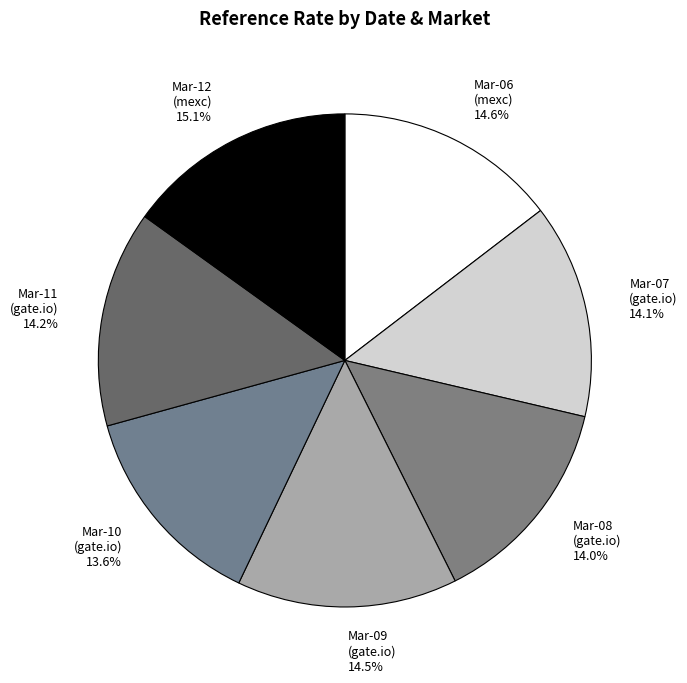

What is the total percentage of Mar-12 (mexc) and Mar-11 (gate.io)?

29.3%